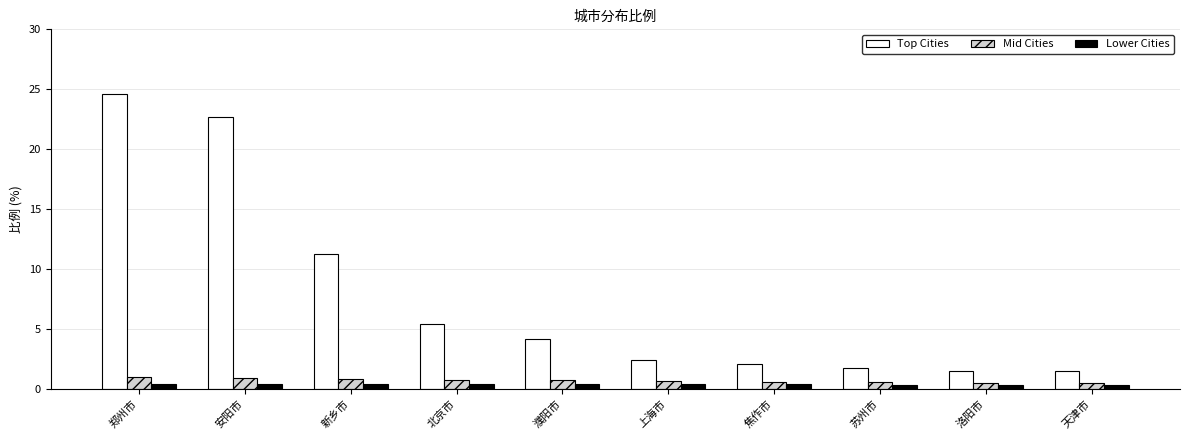

True or false: Mid Cities has a value of 0.6 at 洛阳市.

True